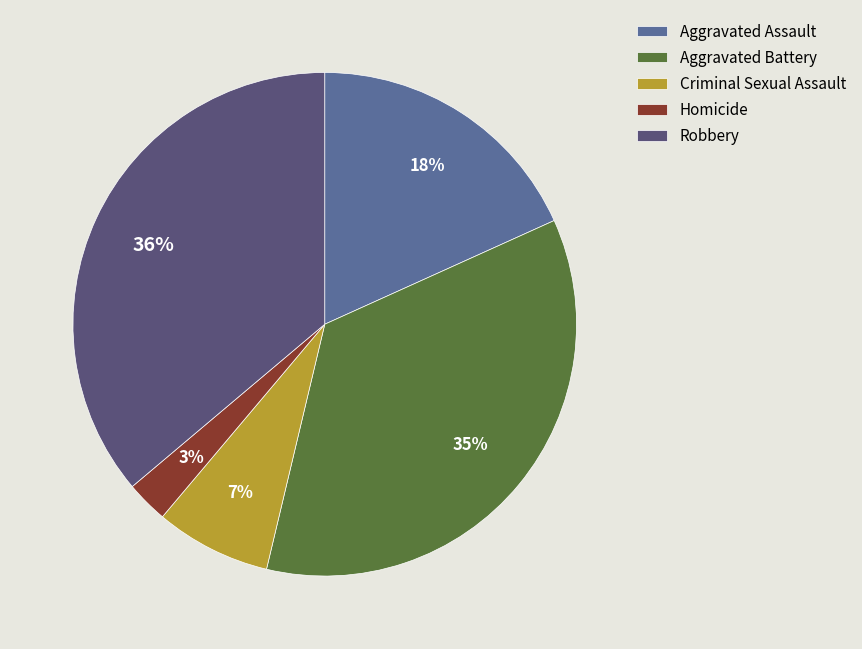

To the nearest percent, what is the combined percentage of Robbery and Homicide?

39%